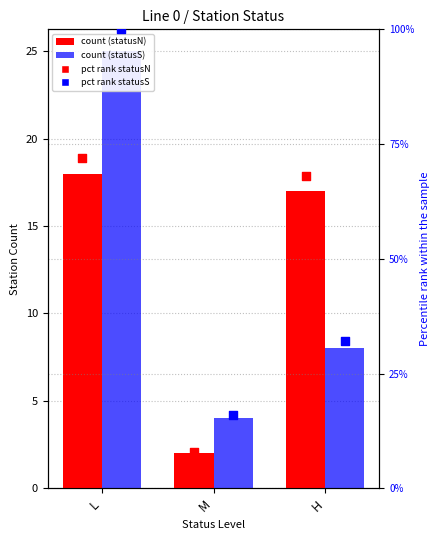

At which category is the sum across all series the highest?

L